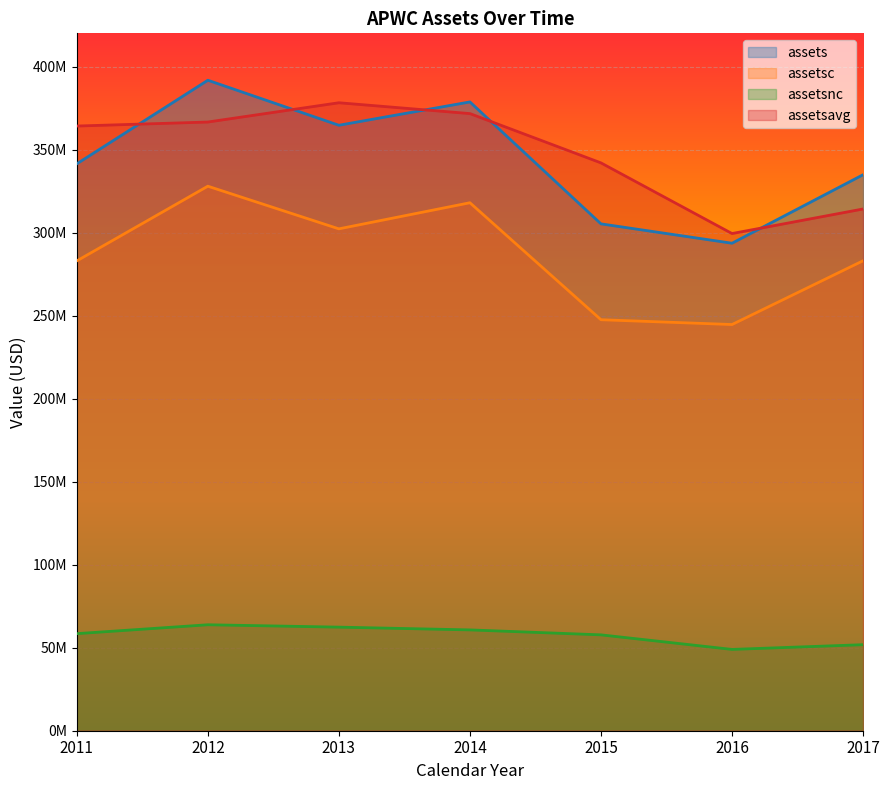

Reading left to right, extract all data points from this chart.

assets: 341410000	391751000	364635000	378694000	305256000	293596000	334843000
assetsc: 282951000	327940000	302249000	317974000	247522000	244628000	283027000
assetsnc: 58459000	63811000	62386000	60720000	57734000	48968000	51816000
assetsavg: 364166500	366580500	378193000	371664500	341975000	299426000	314219500